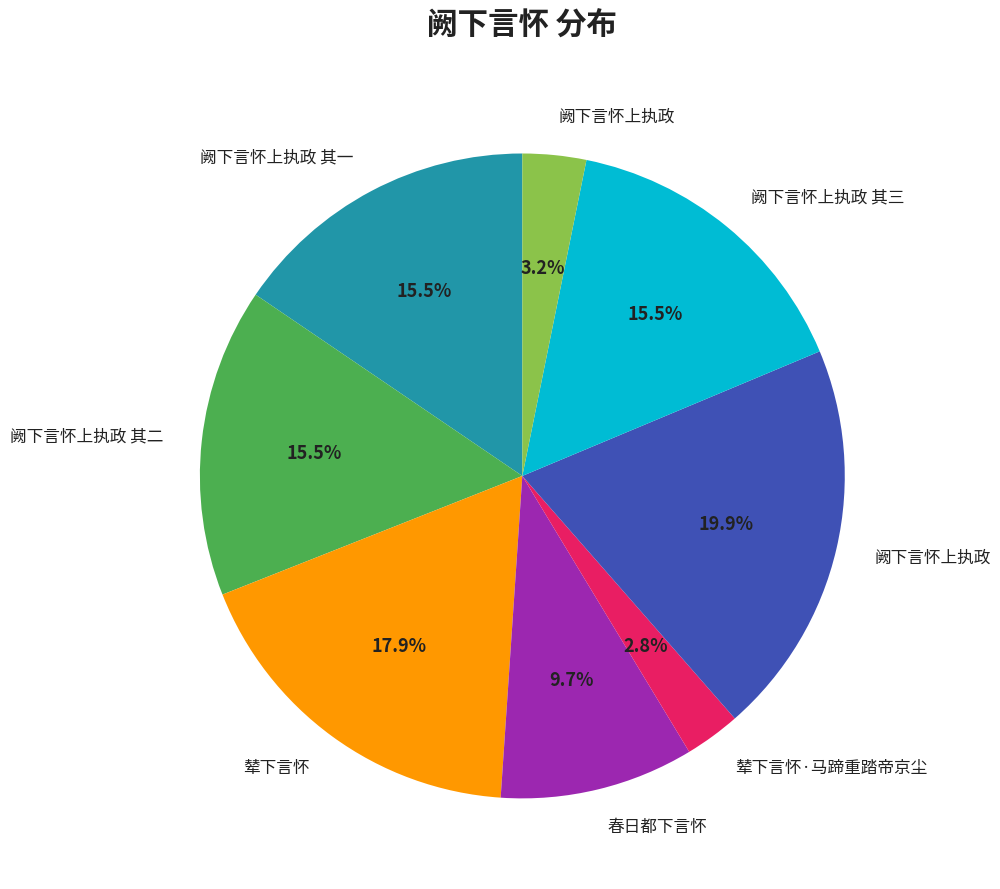

Does any single category account for the majority?

No